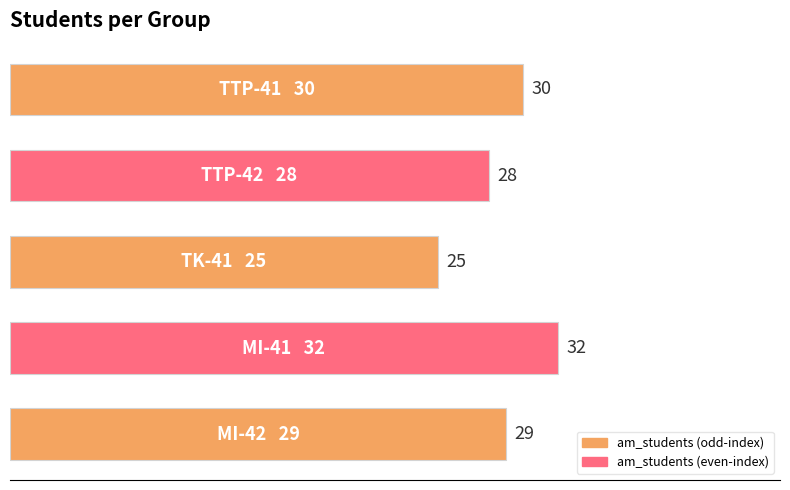

Does the chart contain stacked bars?

No